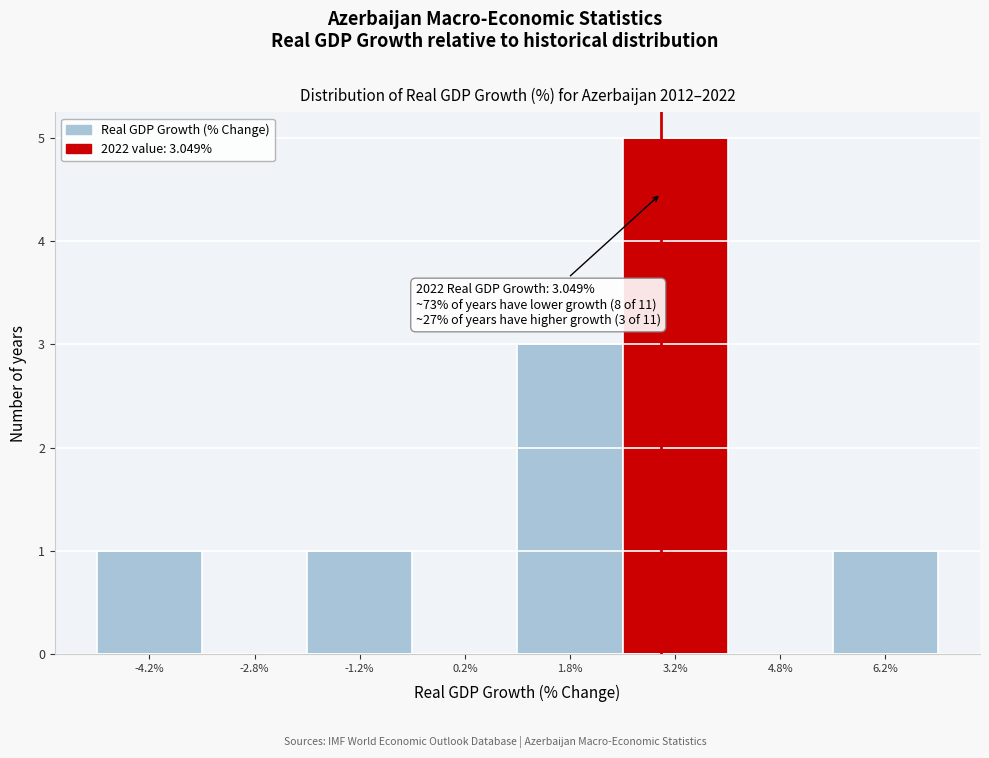

Over which range of the x-axis is the bar tallest?

2.5 to 4.0